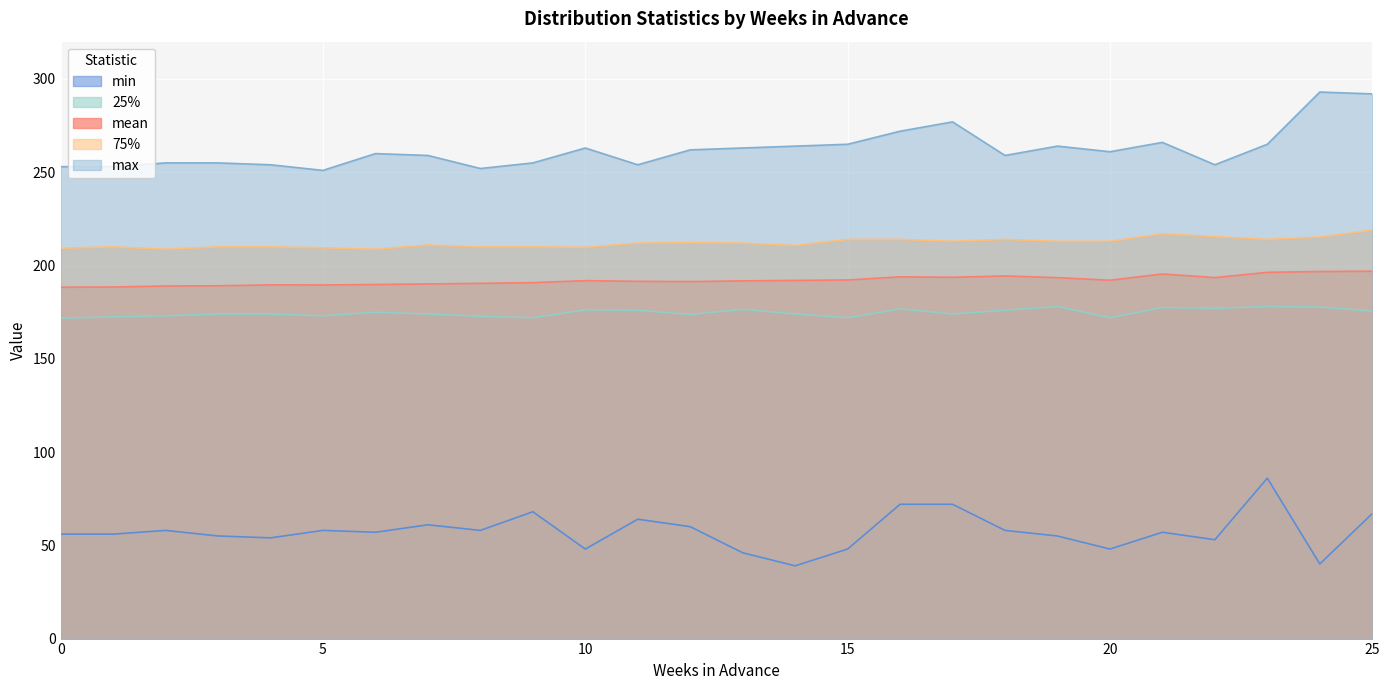

Which series has the largest range (max minus min)?

min